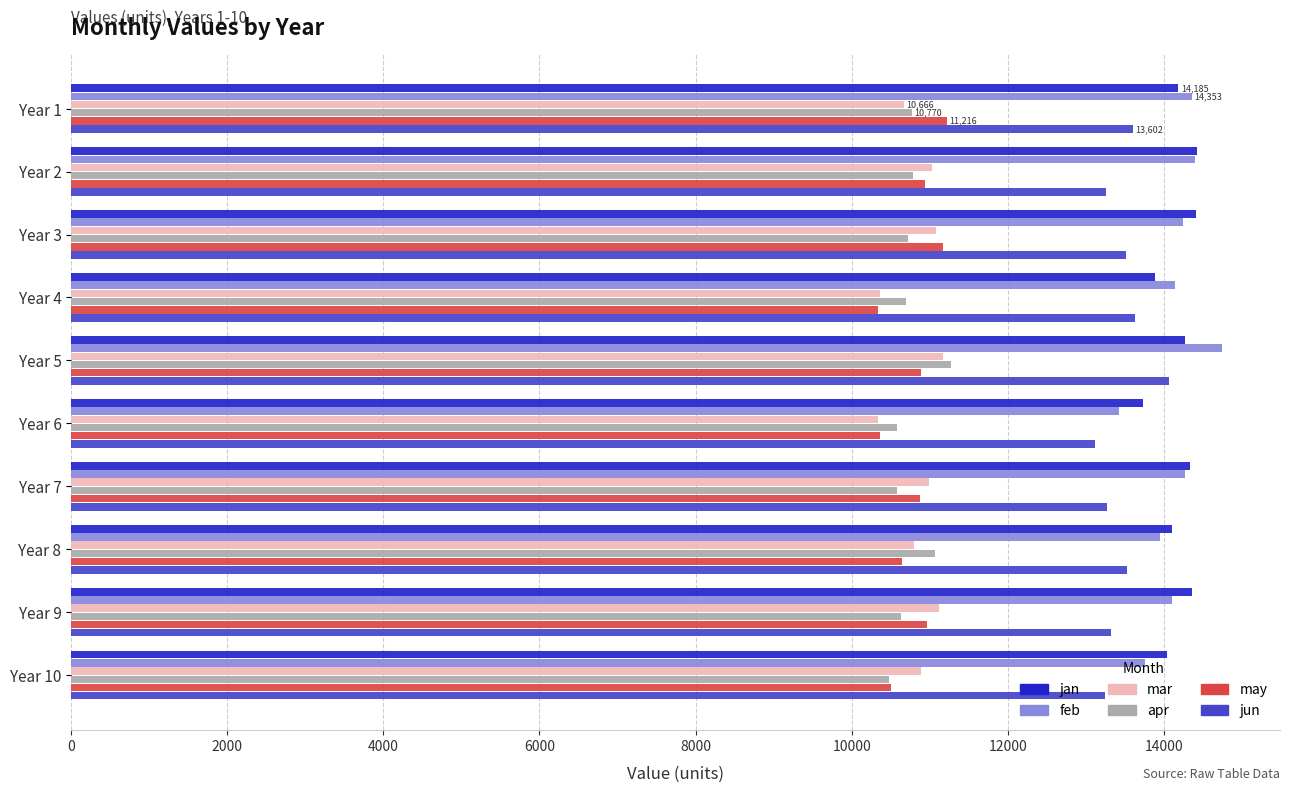

Is the value of jan at Year 5 greater than the value of jun at Year 1?

Yes